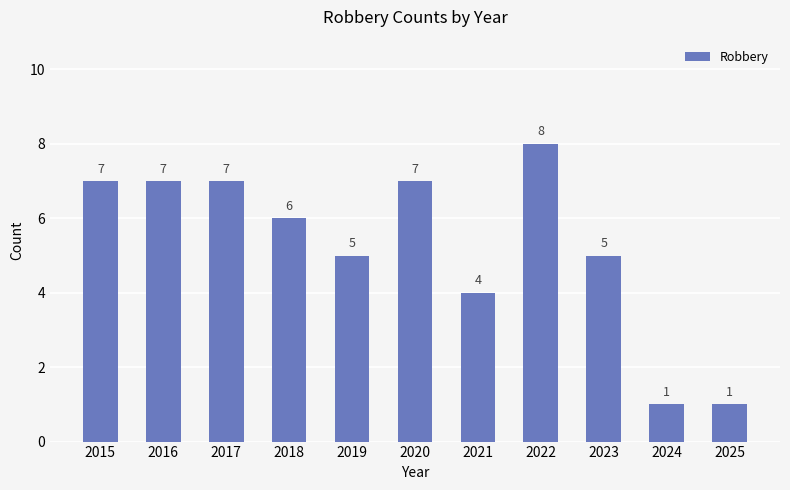

Reading left to right, transcribe all the data shown in this chart.

2015=7	2016=7	2017=7	2018=6	2019=5	2020=7	2021=4	2022=8	2023=5	2024=1	2025=1